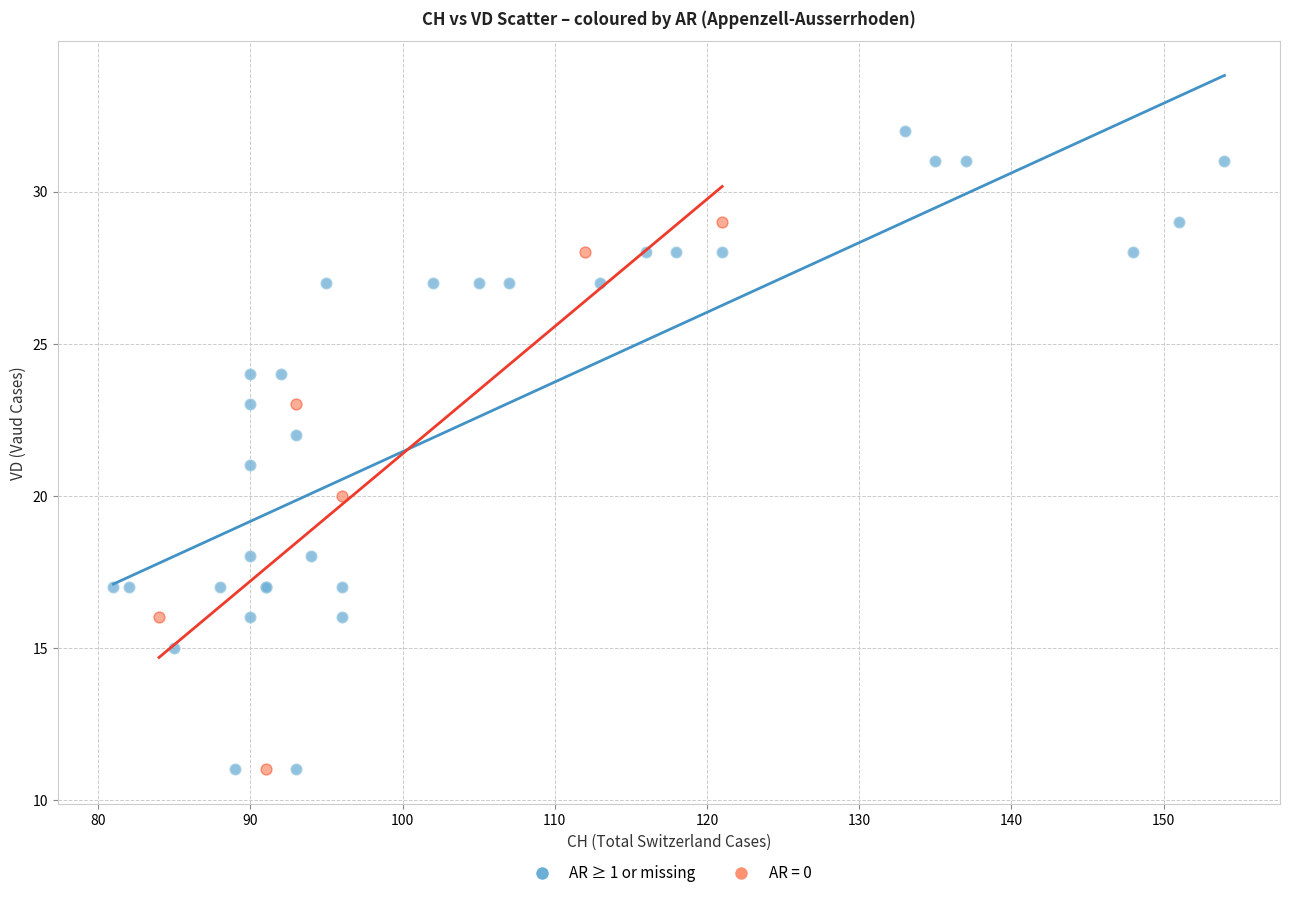

Which series has the widest spread of Y values?

AR ≥ 1 or missing